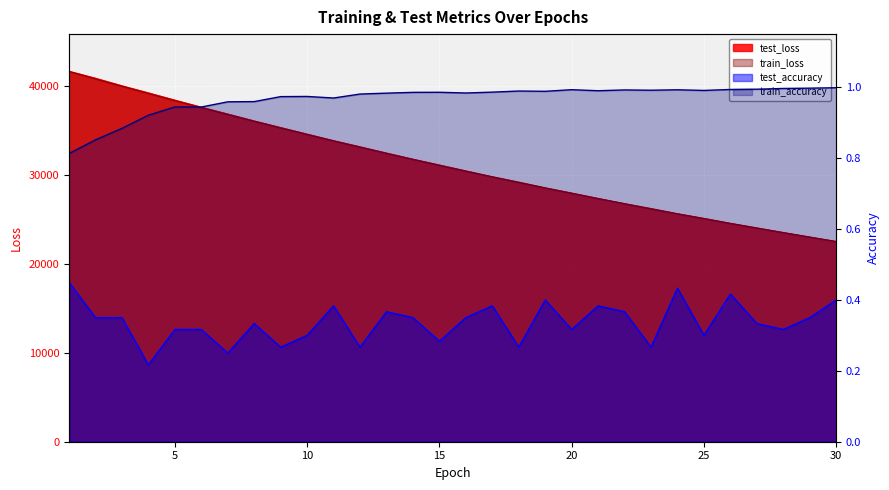

What is the sum of all train_accuracy values?

29.0